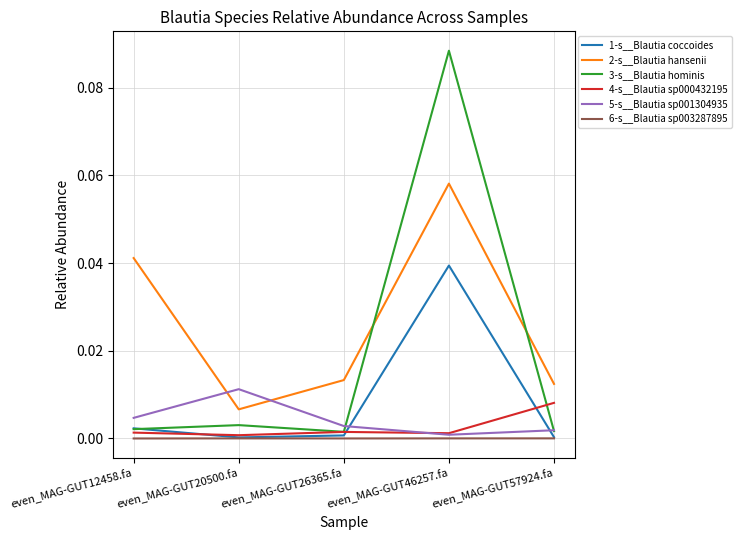

Which series has the largest total across all categories?

2-s__Blautia hansenii